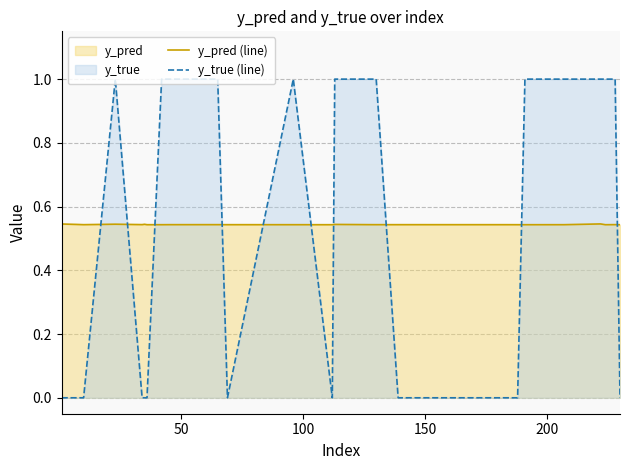

Which series has the largest range (max minus min)?

y_true (line)